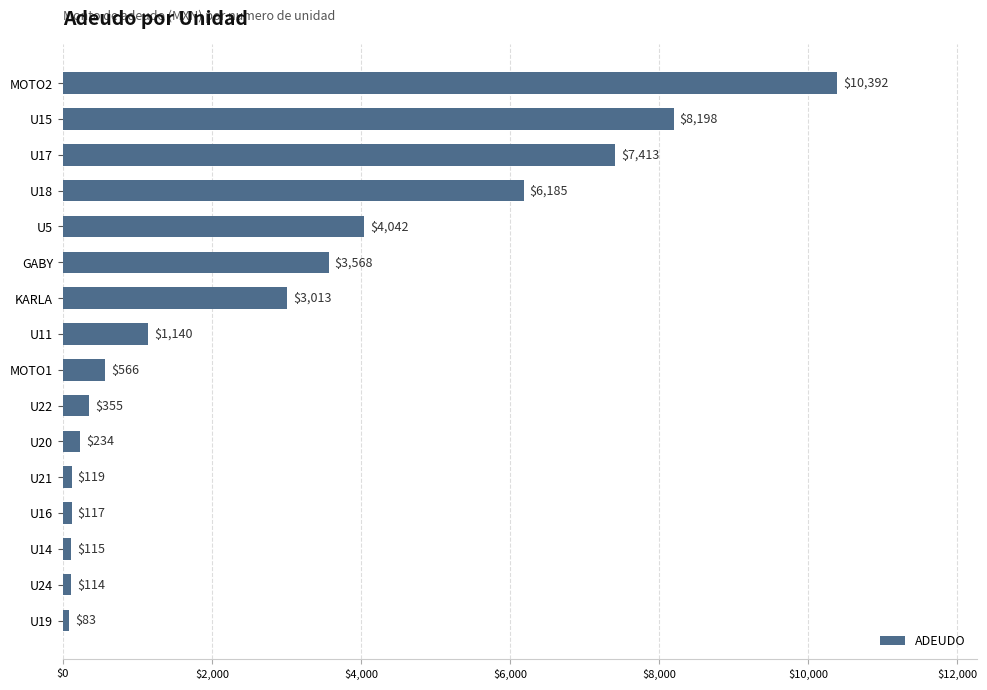

Reading bottom to top, what are all the values shown in this chart?

U19=83	U24=114	U14=115	U16=117	U21=119	U20=234	U22=355	MOTO1=566	U11=1140	KARLA=3013	GABY=3568	U5=4042	U18=6185	U17=7413	U15=8198	MOTO2=10392